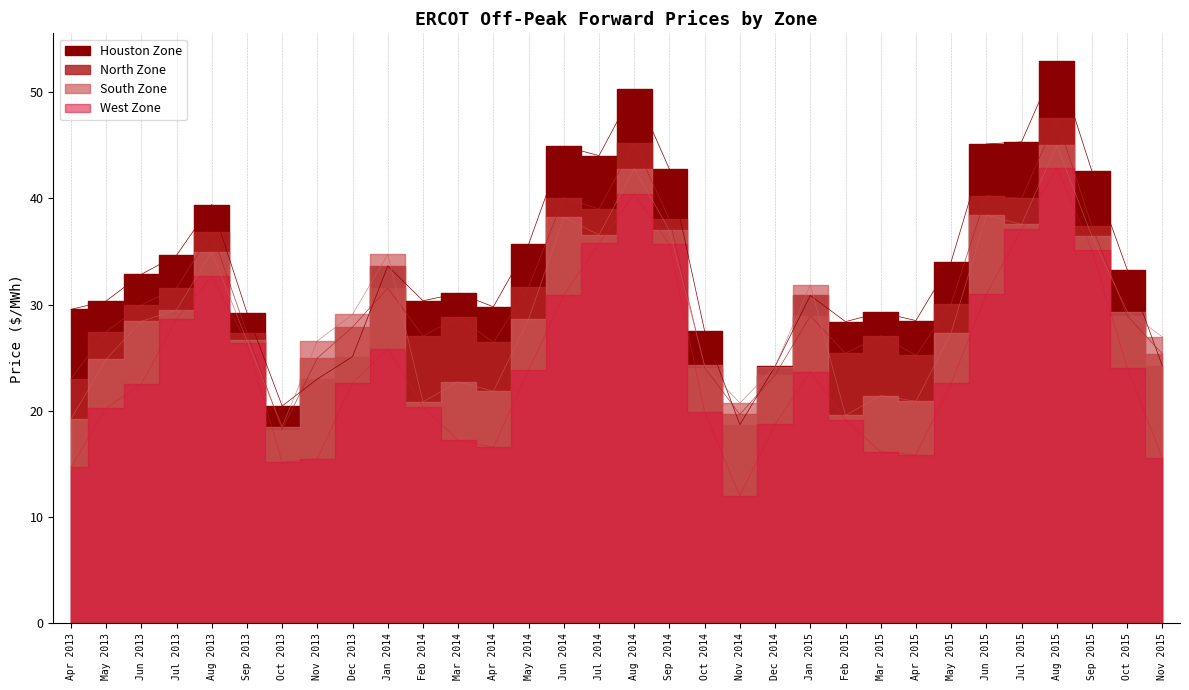

The value of North Zone at Oct 2015 is 14.4. True or false?

False